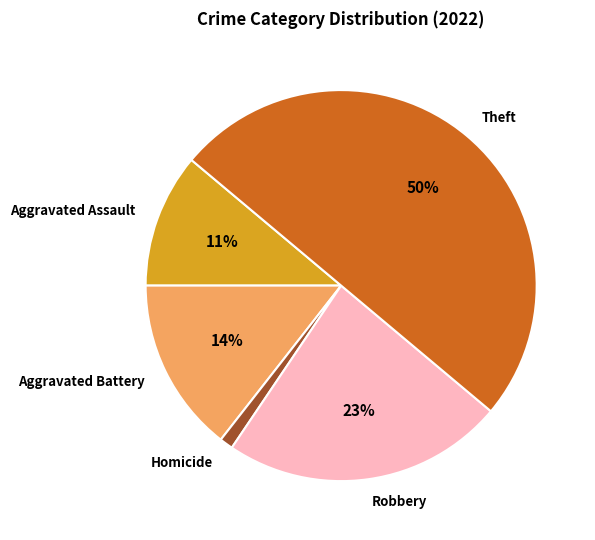

Is it true that Criminal Sexual Assault is 6% of the pie?

False